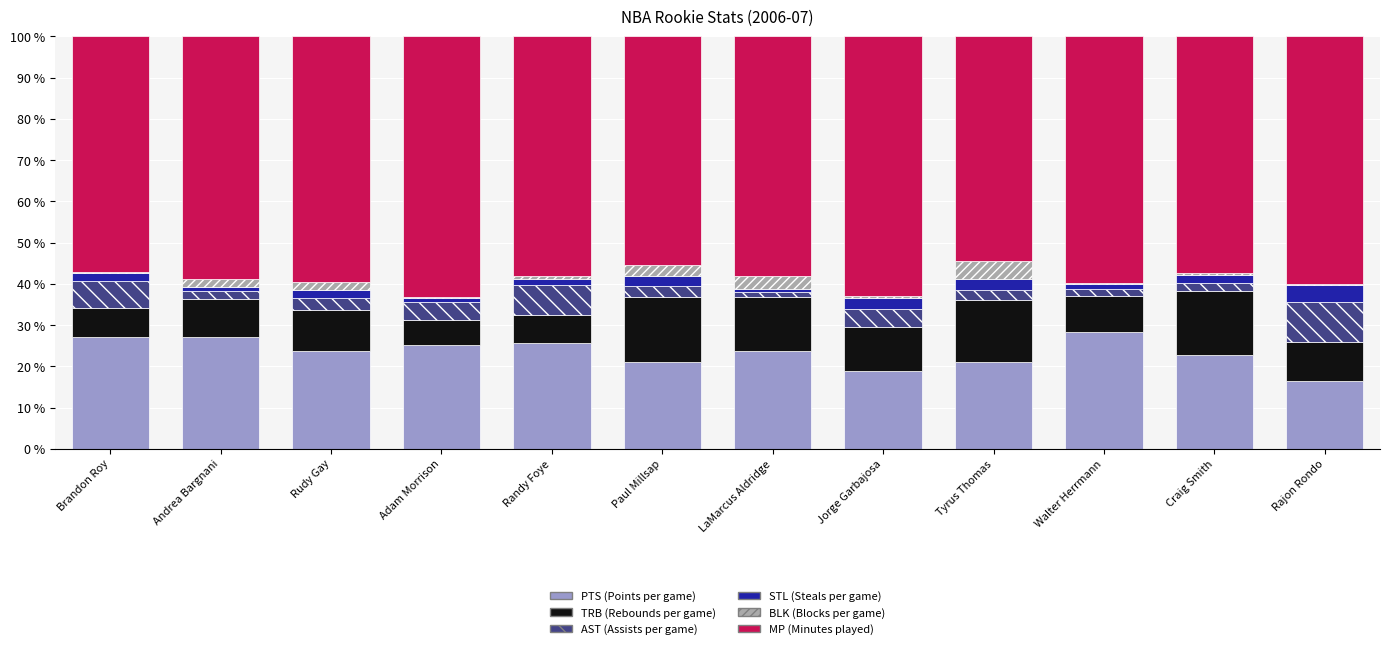

What is the total value across all series at Paul Millsap?

100.0